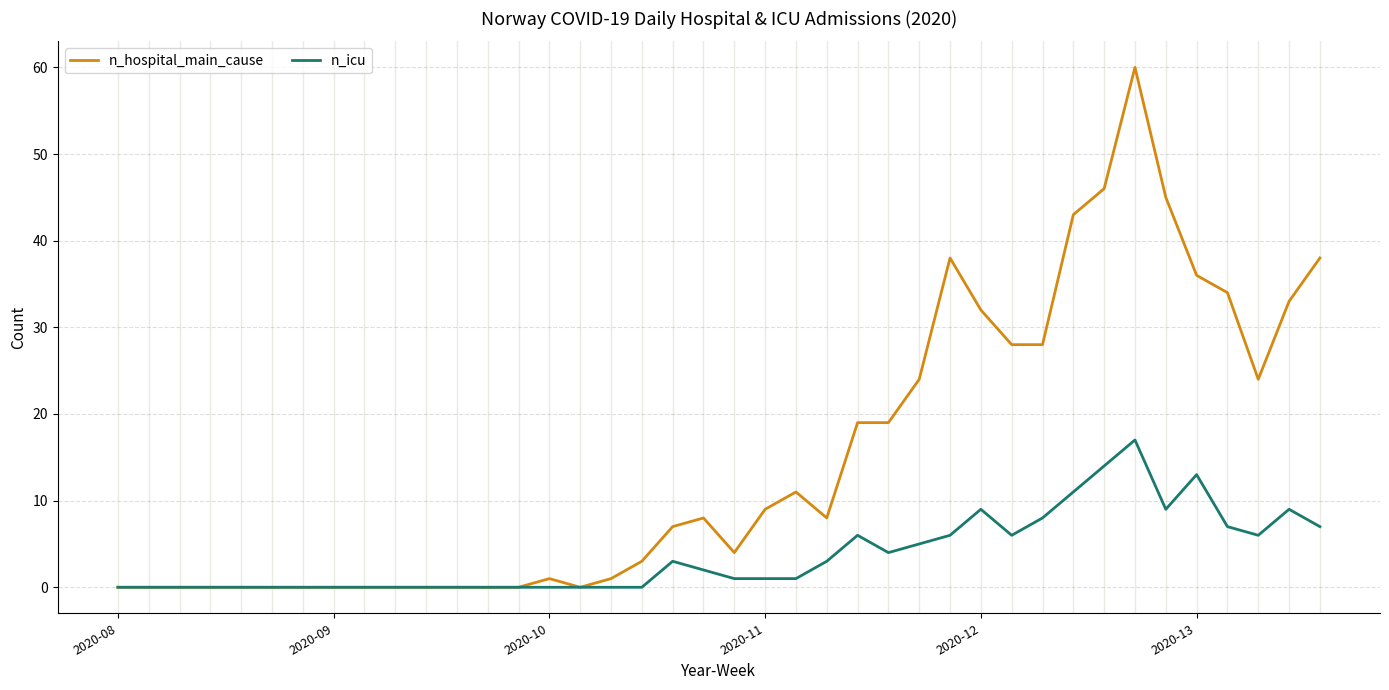

Which series has the largest total across all categories?

n_hospital_main_cause